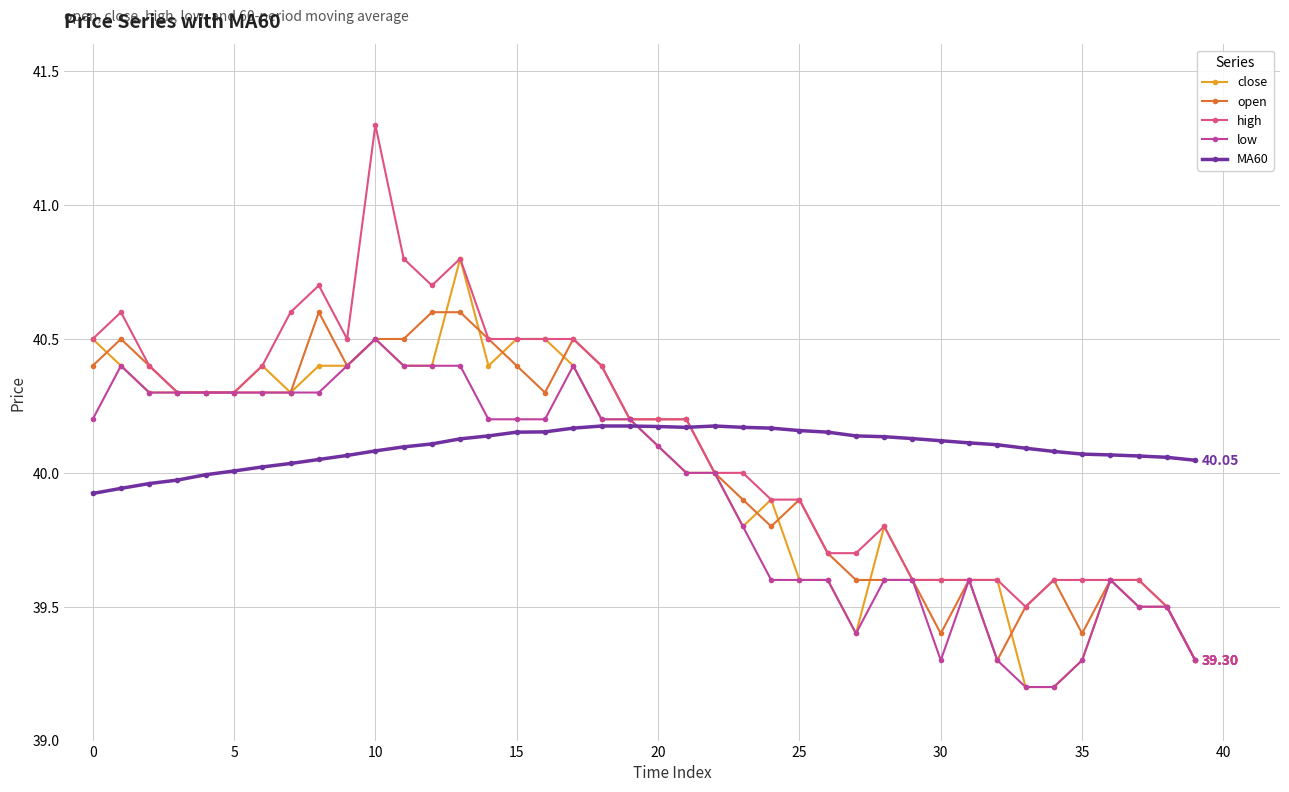

What is the maximum value for close?

40.8